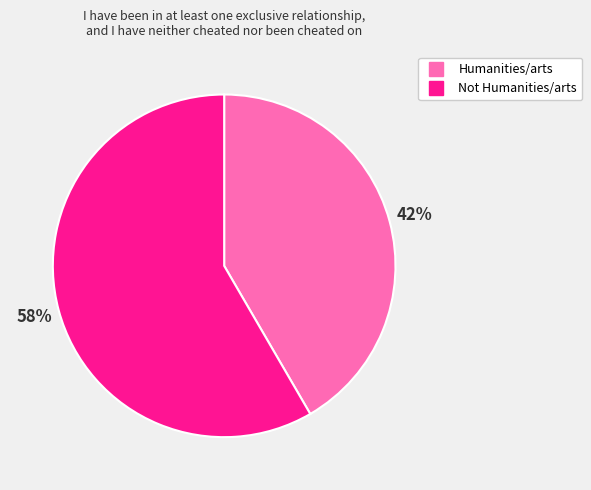

Which slice is the largest?

Not Humanities/arts